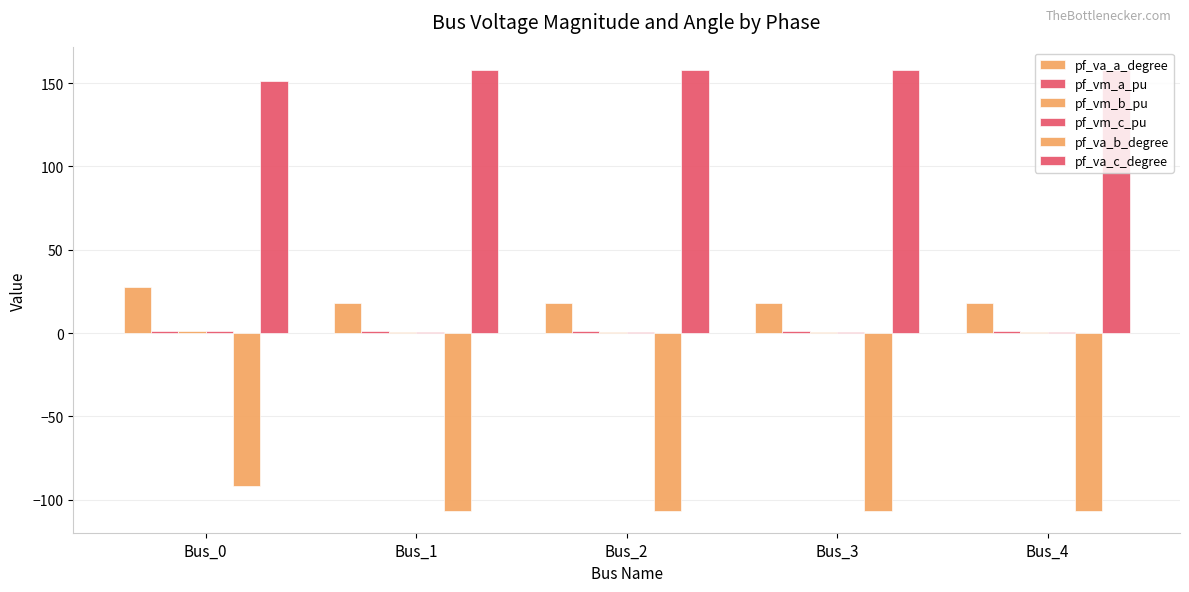

The pf_vm_b_pu series shows 0.4 at Bus_4. True or false?

False